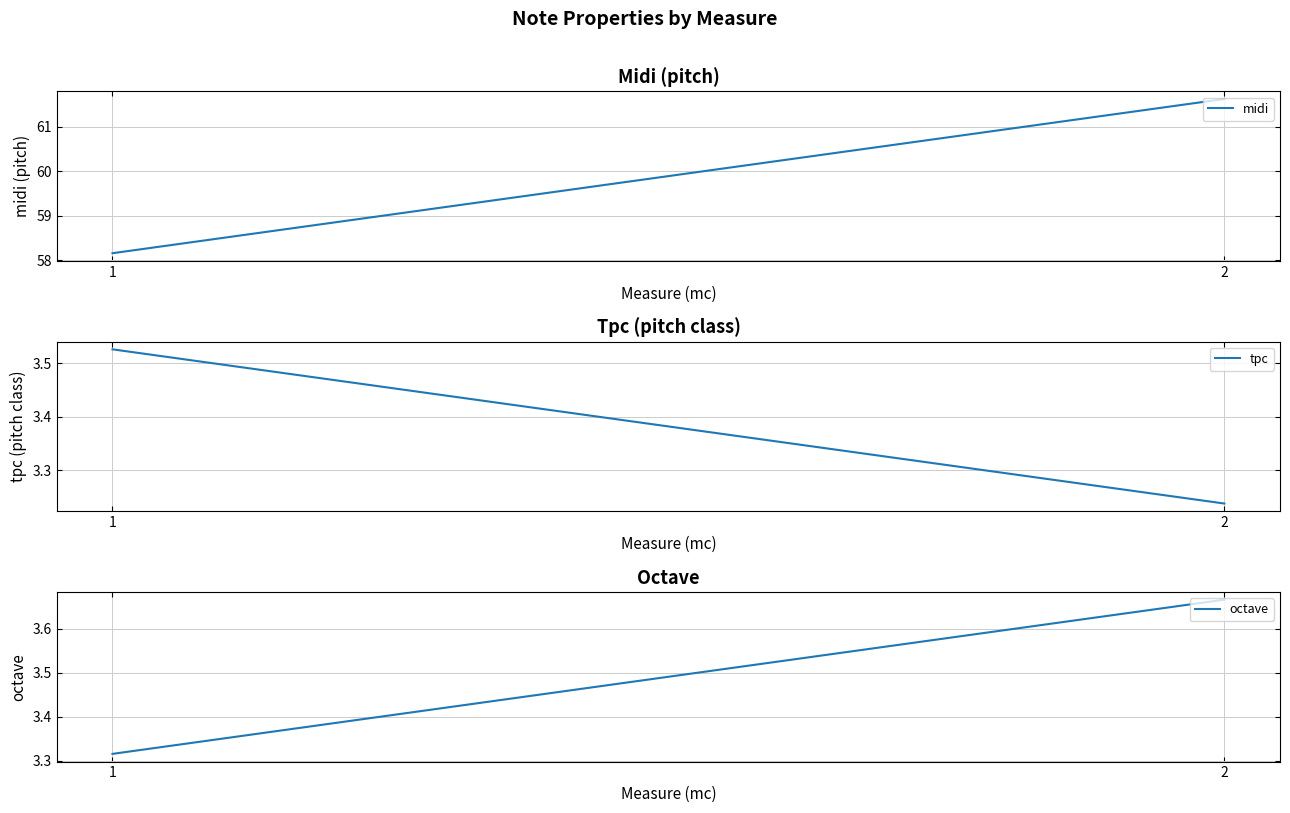

Reading right to left, list all the values displayed in this chart.

midi: 61.6	58.2
tpc: 3.2	3.5
octave: 3.7	3.3